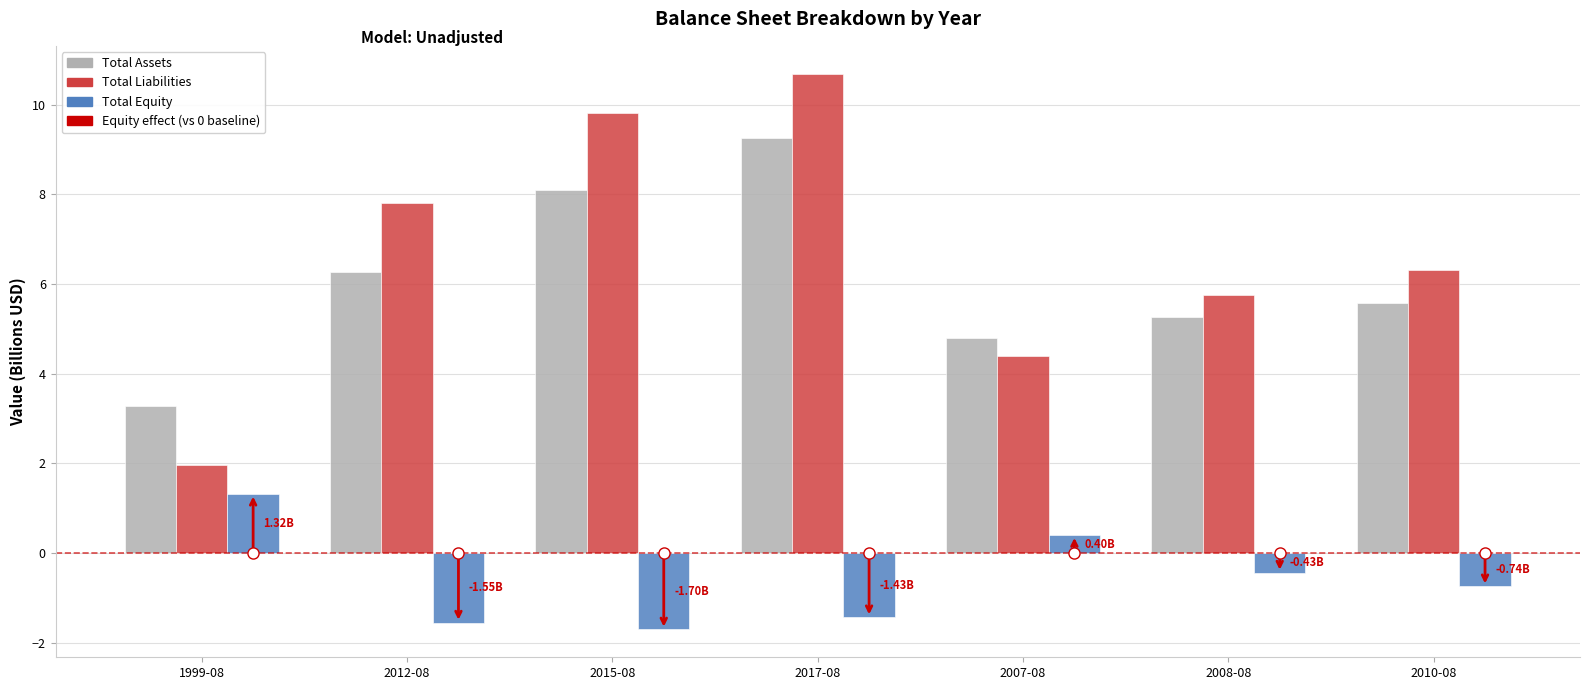

What is the total value across all series at 2010-08?

11.1